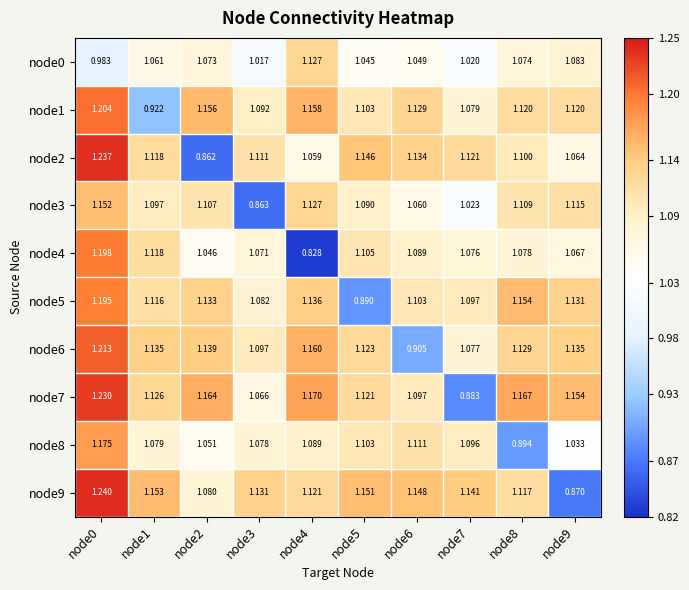

At node6, list the series in order from smallest to largest.

node6, node0, node3, node4, node7, node5, node8, node1, node2, node9